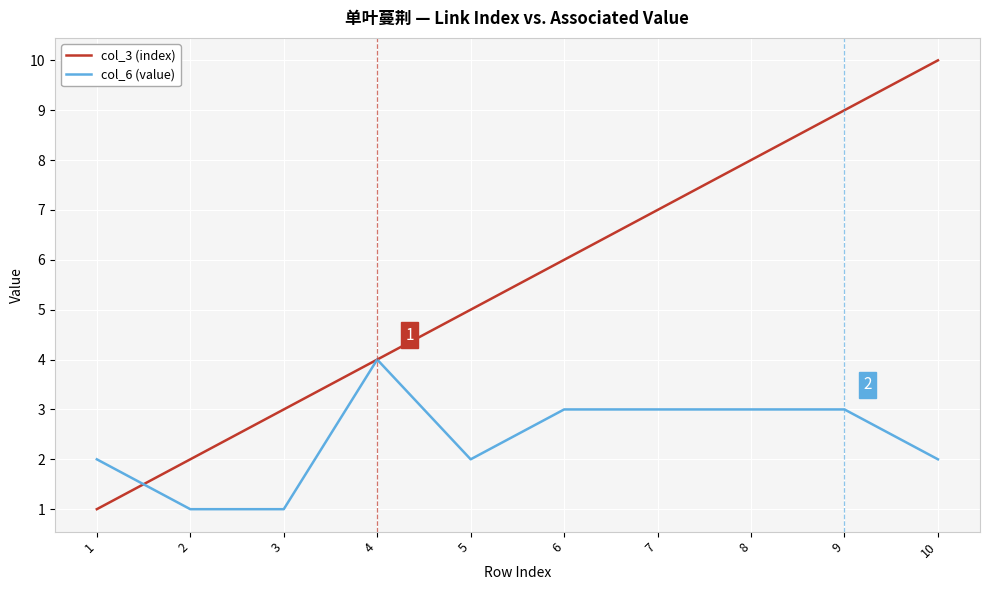

What is the difference between the maximum and second lowest values in the col_6 (value) series?

3